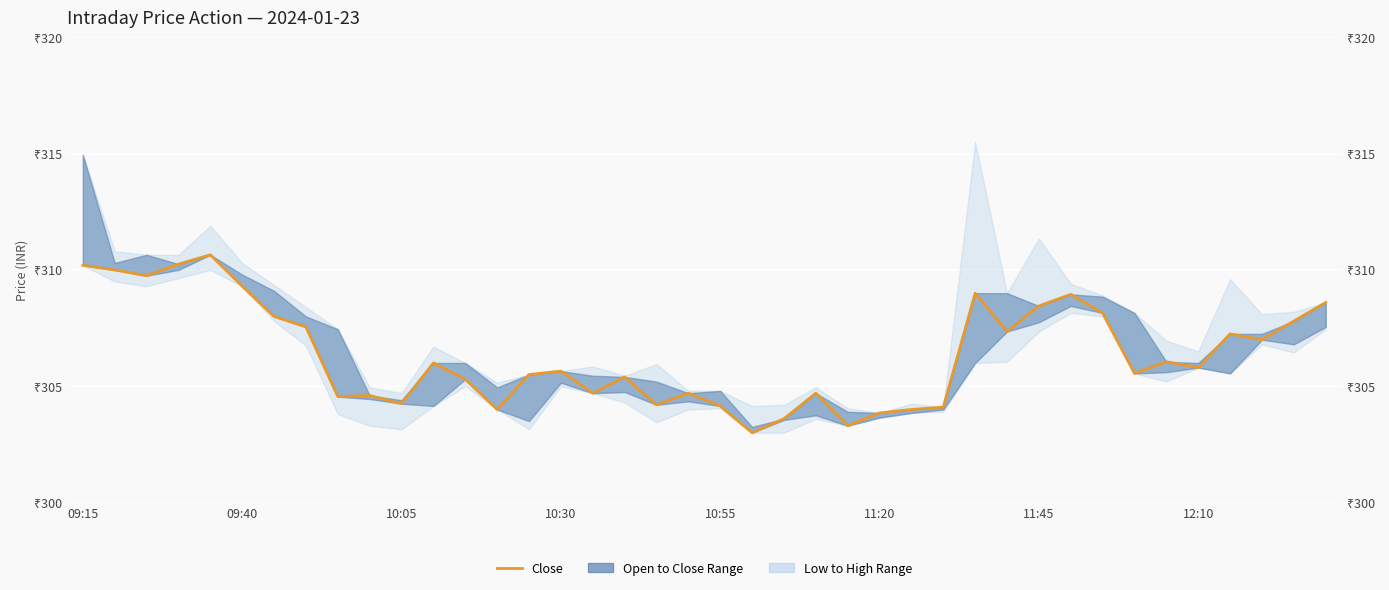

How many data points are less than 305?

15